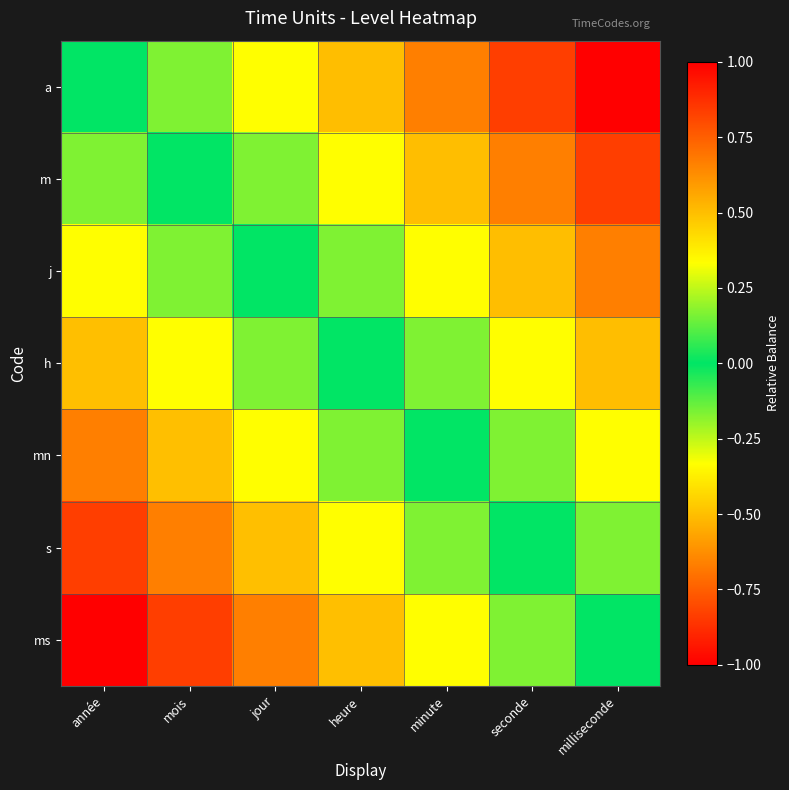

Between heure and jour, which is larger?

heure